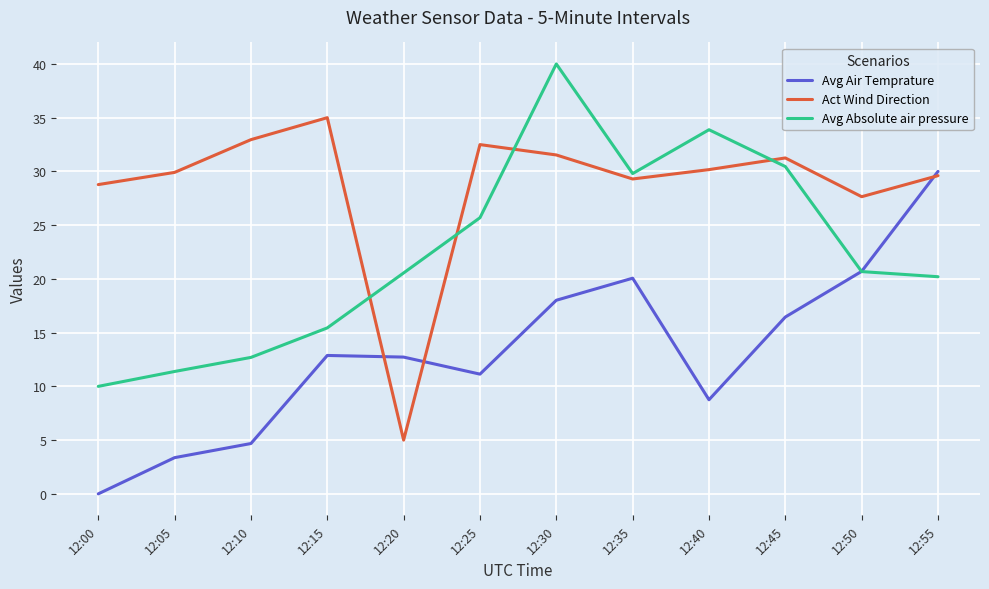

True or false: Act Wind Direction has more than 1 interior local peaks.

True